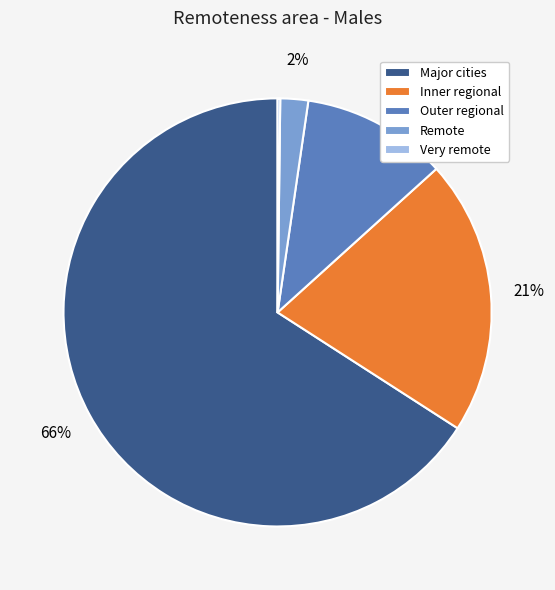

Do Outer regional and Major cities together represent more than half of the pie?

Yes